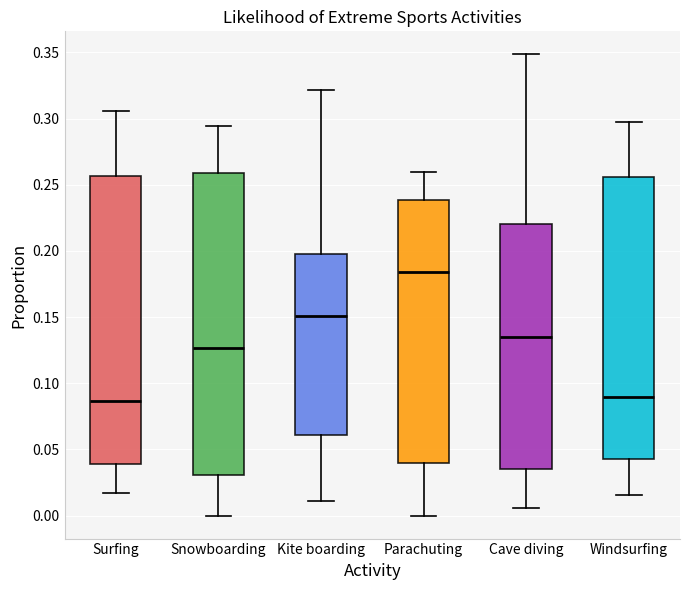

Which box is the tallest, from its lower edge to its upper edge?

Snowboarding